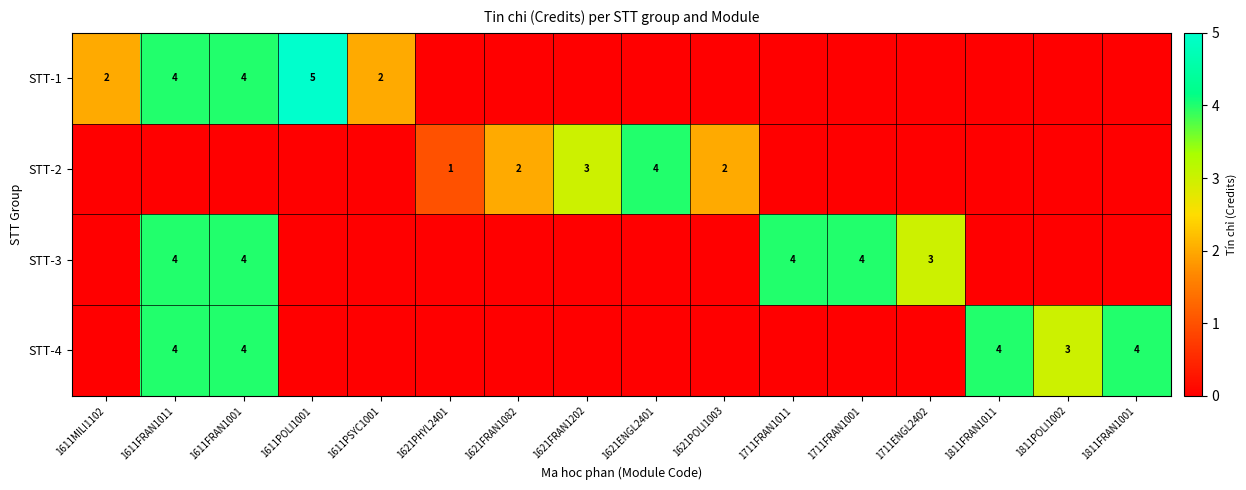

The STT-1 series shows 6 at 1611FRAN1011. True or false?

False